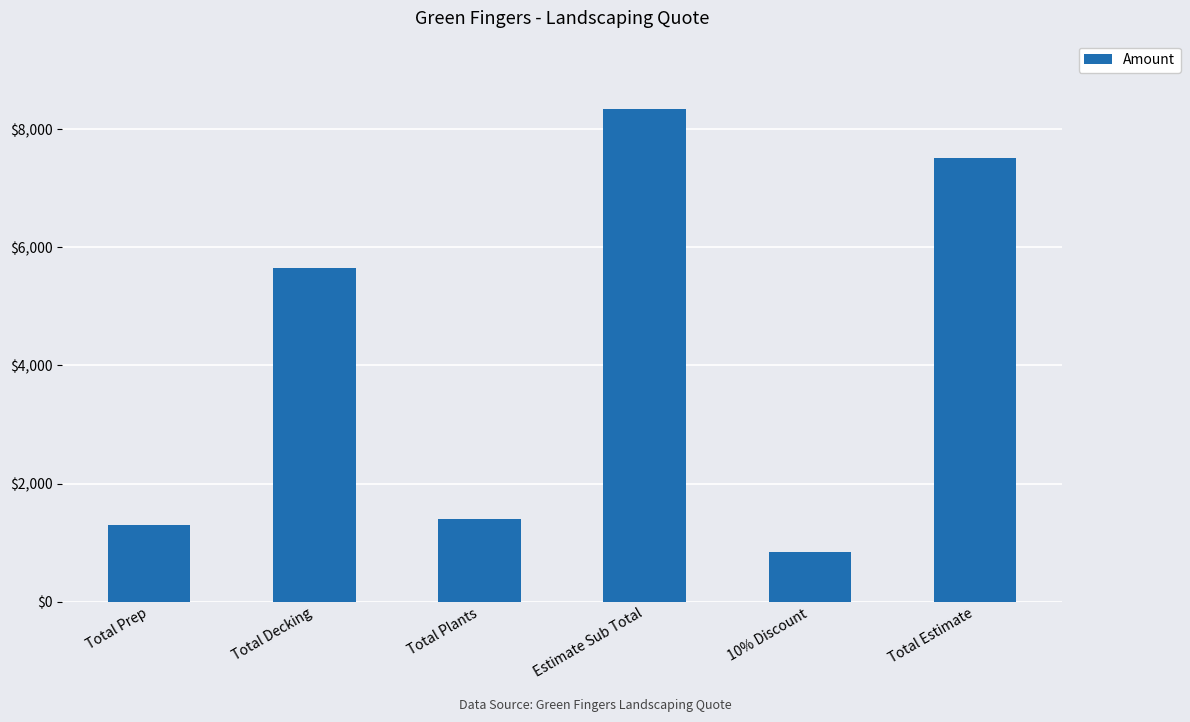

What is the value of the 2nd bar from the left?

5650